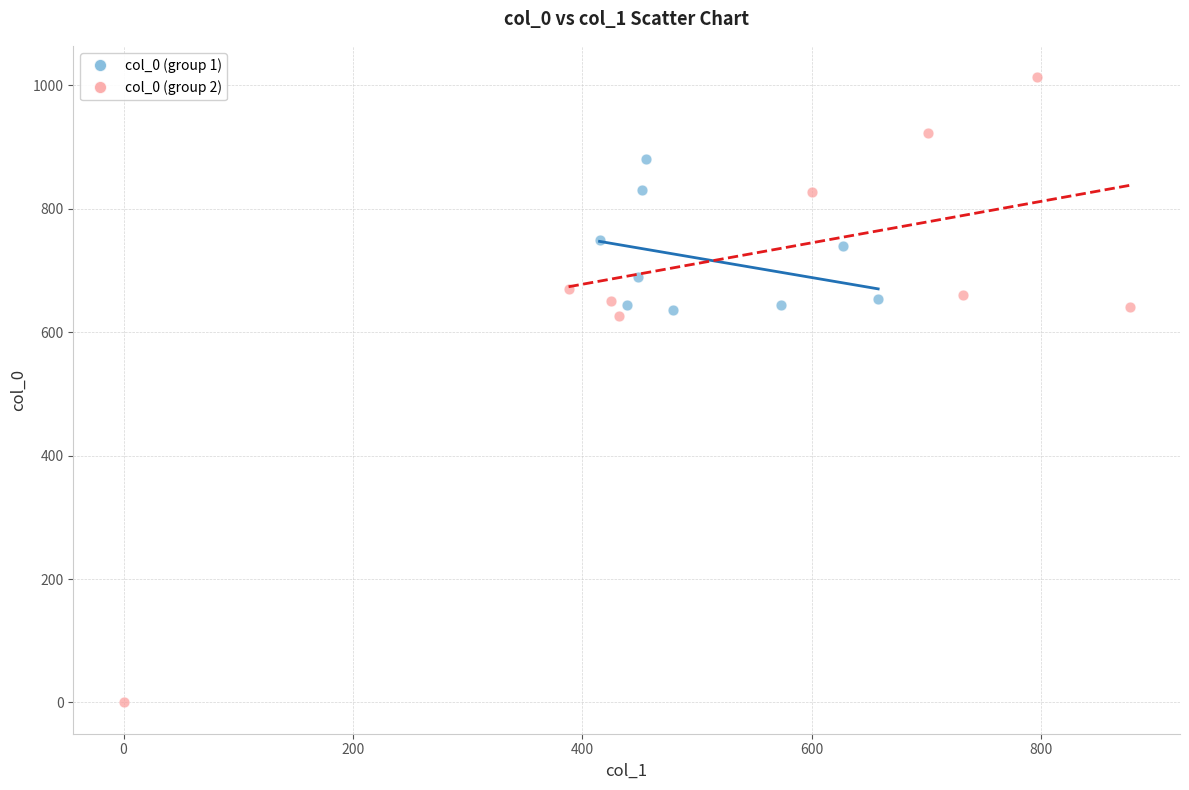

Which series has the largest Y range (max minus min)?

col_0 (group 2)